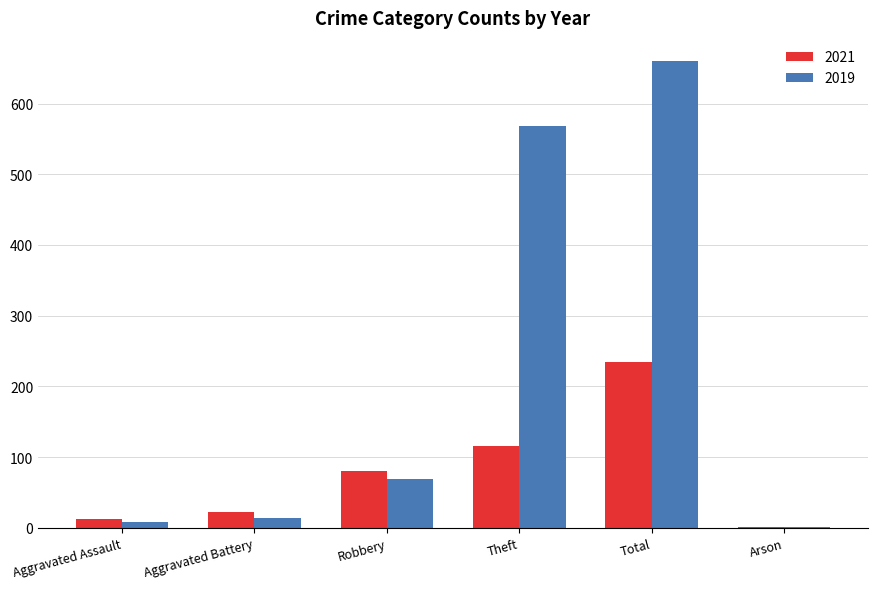

Are the bars horizontal?

No